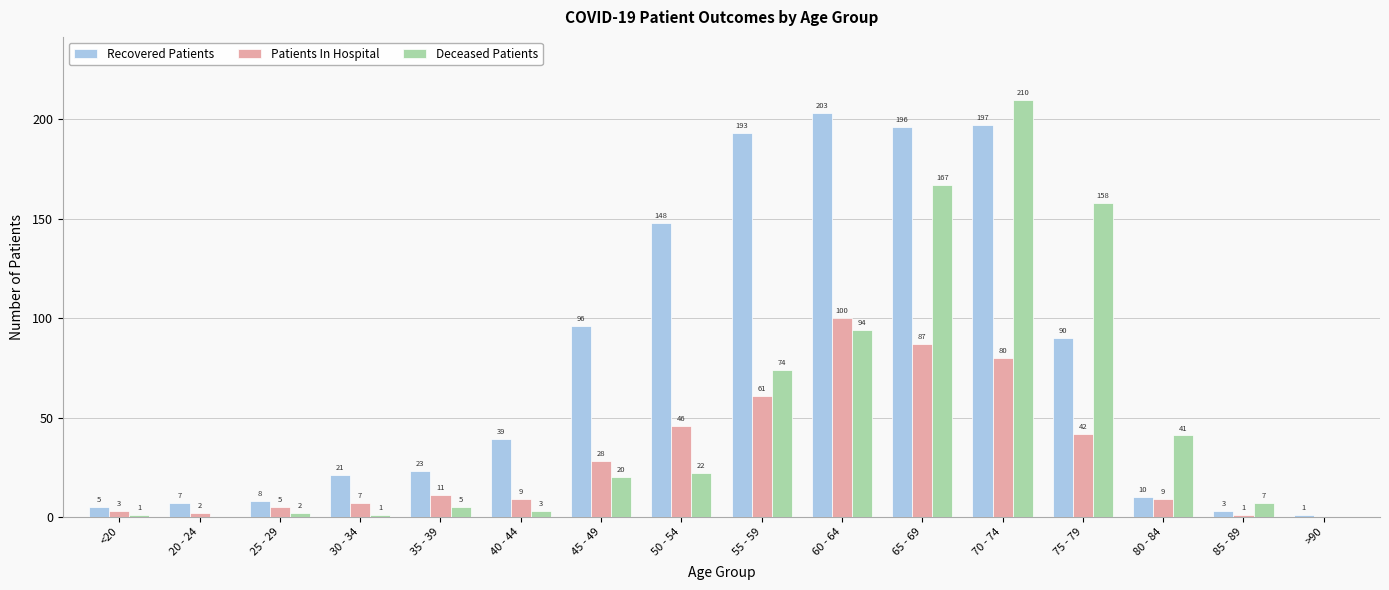

What is the greatest value displayed?

210